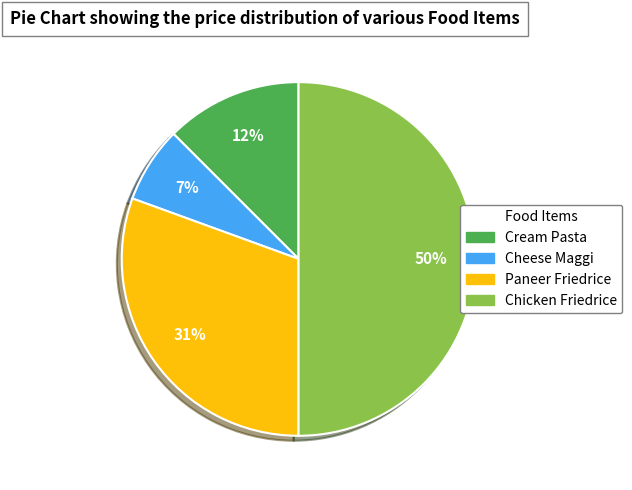

Is the sum of Cheese Maggi and Chicken Friedrice greater than half?

Yes